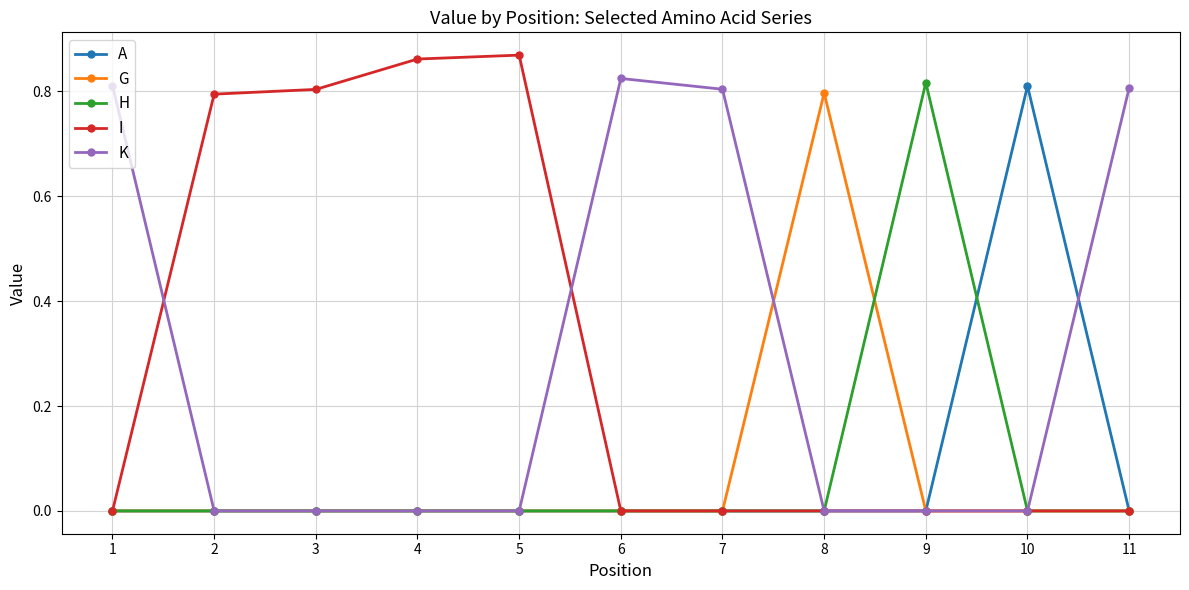

What is the average value of the A series?

0.1